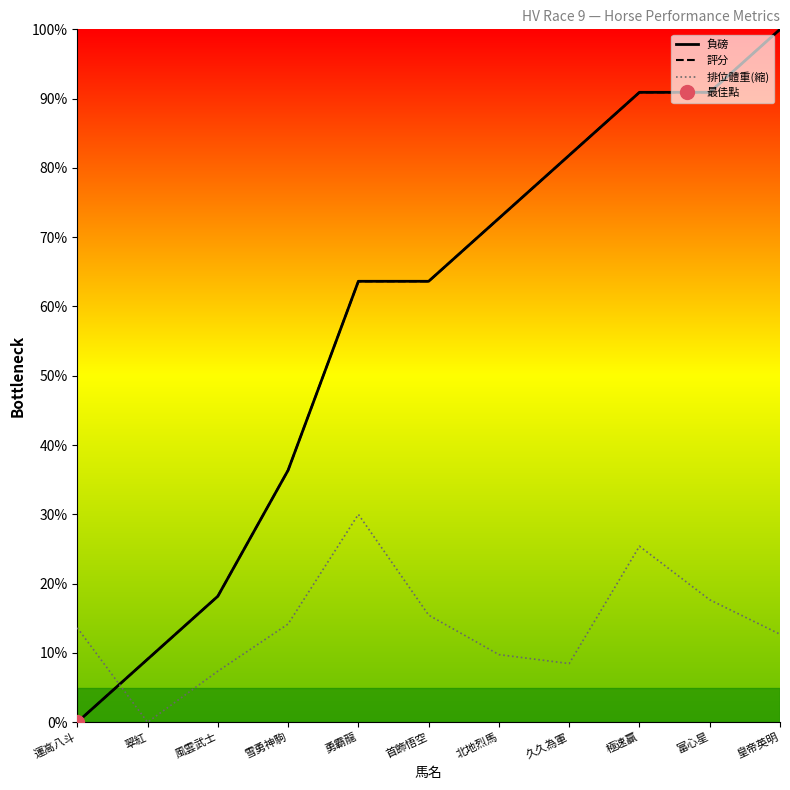

What is the difference between the second highest and second lowest values in the 評分 series?

81.8